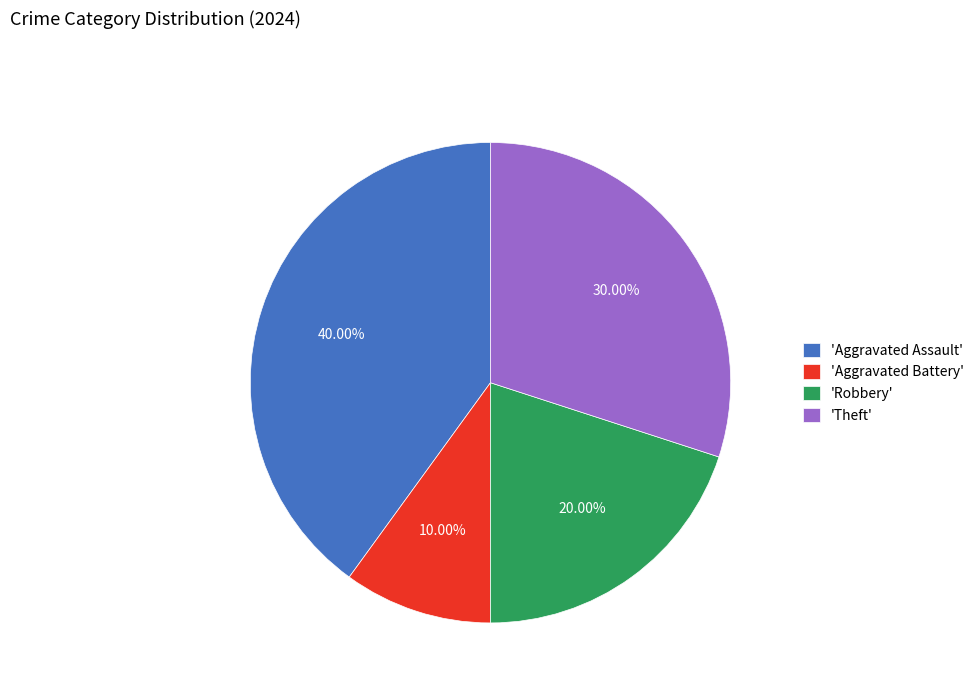

Combined, do 'Aggravated Assault' and 'Theft' account for over 50%?

Yes